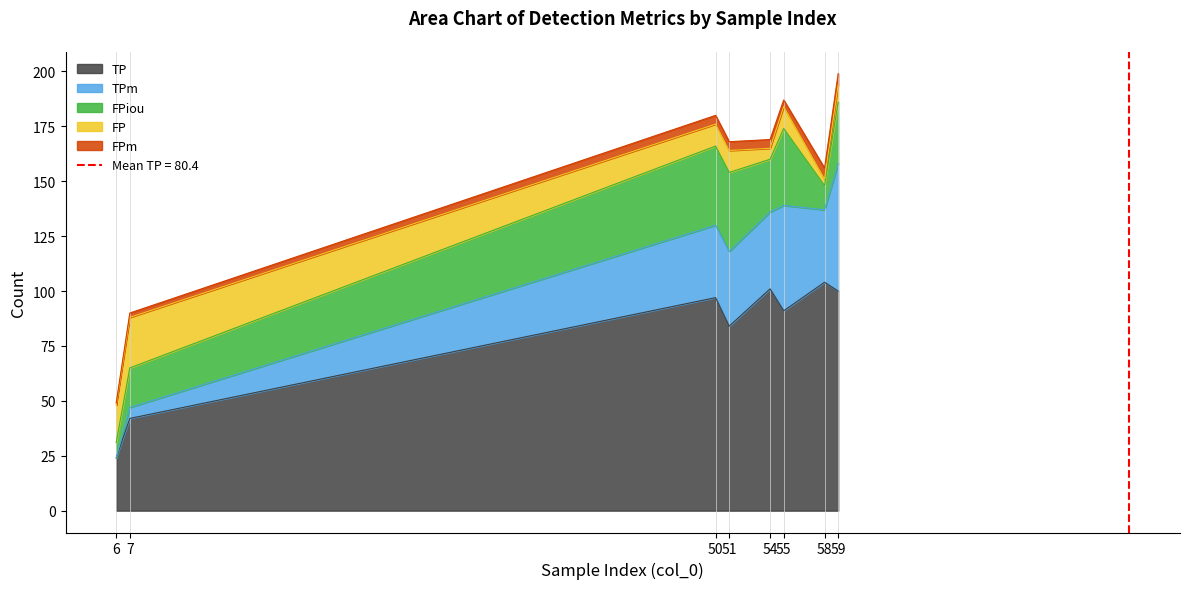

What is the difference between the FPiou values at 6 and 7?

11